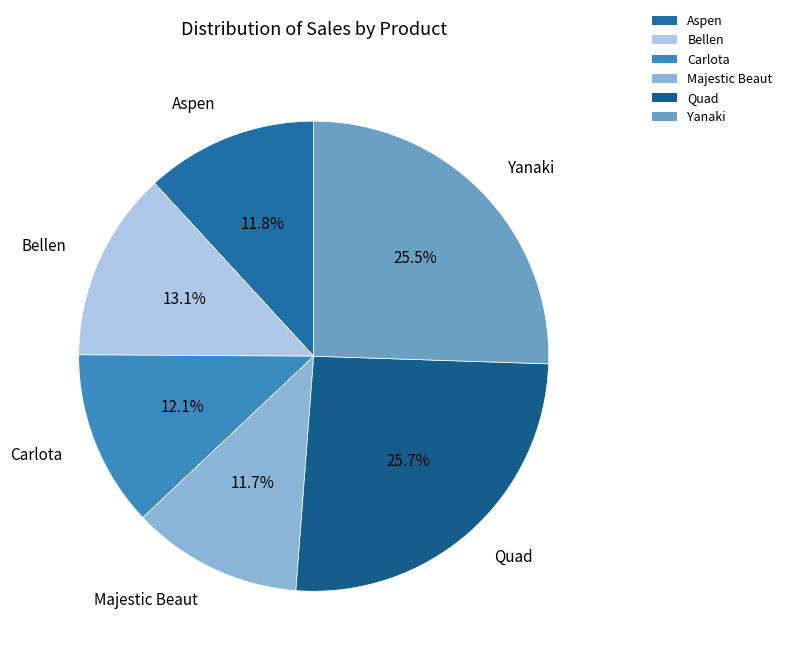

Does Yanaki represent more than half of the total?

No